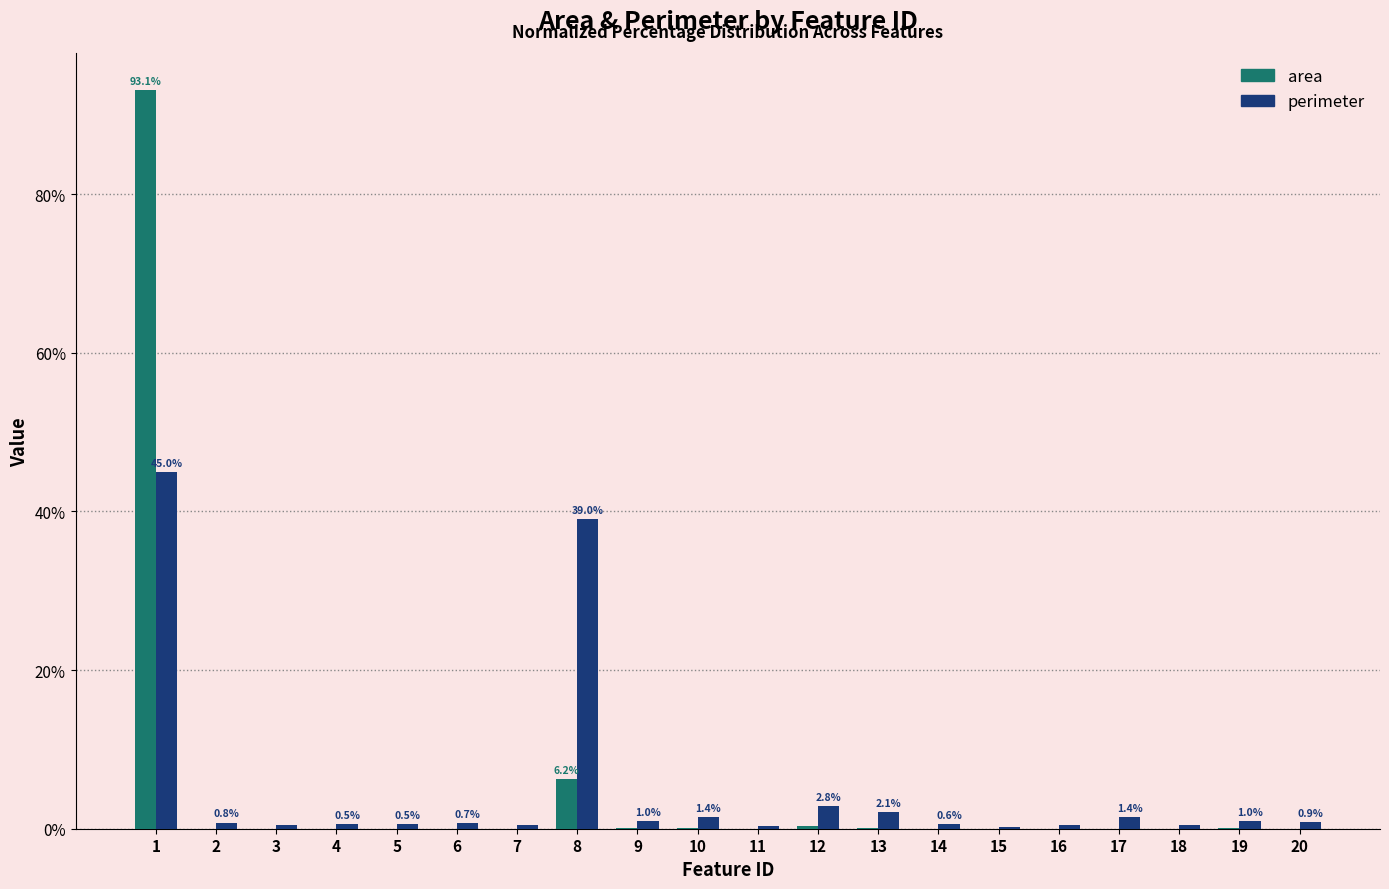

Does the chart contain stacked bars?

No